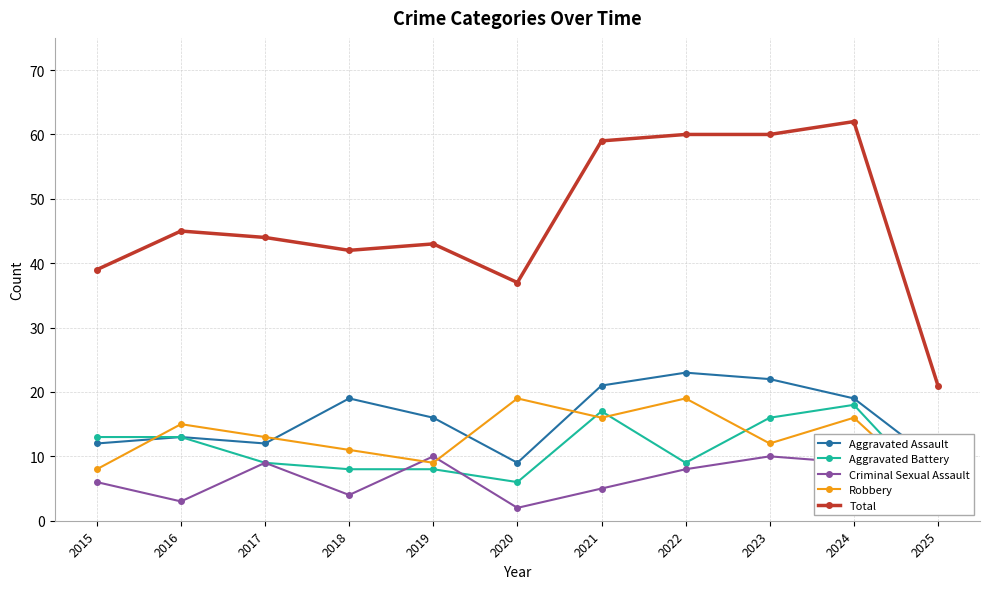

Which series has the largest total across all categories?

Total